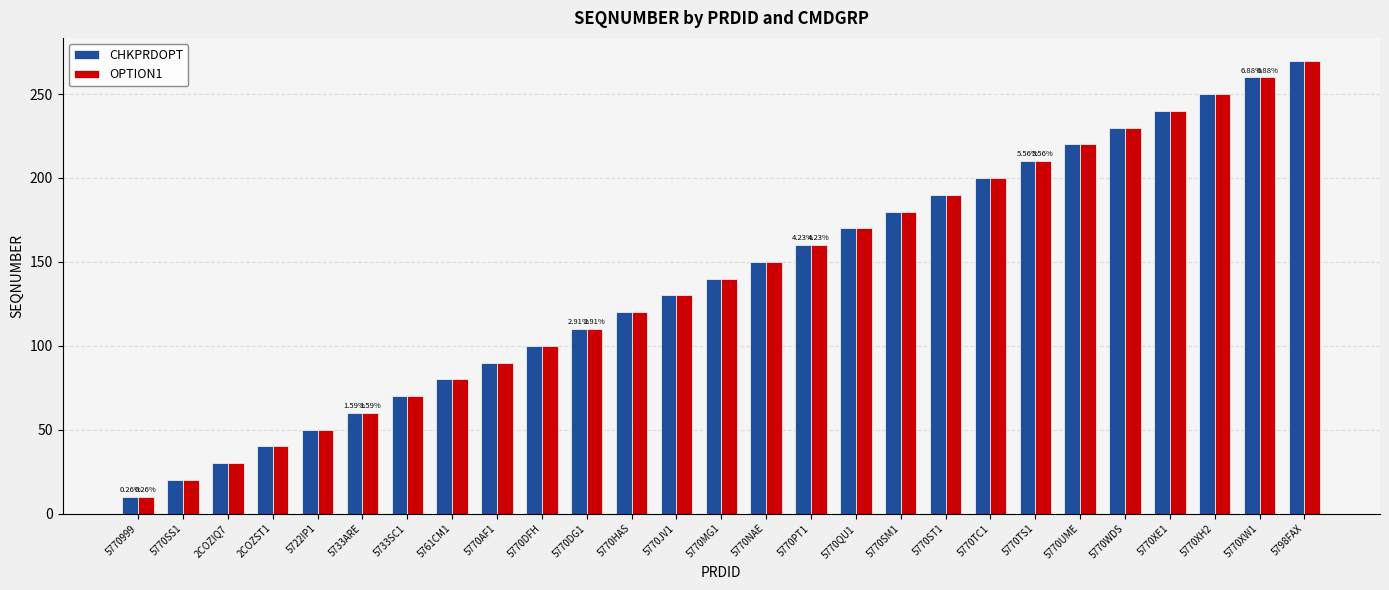

What is the value of the OPTION1 bar at the 7th from the left?

70